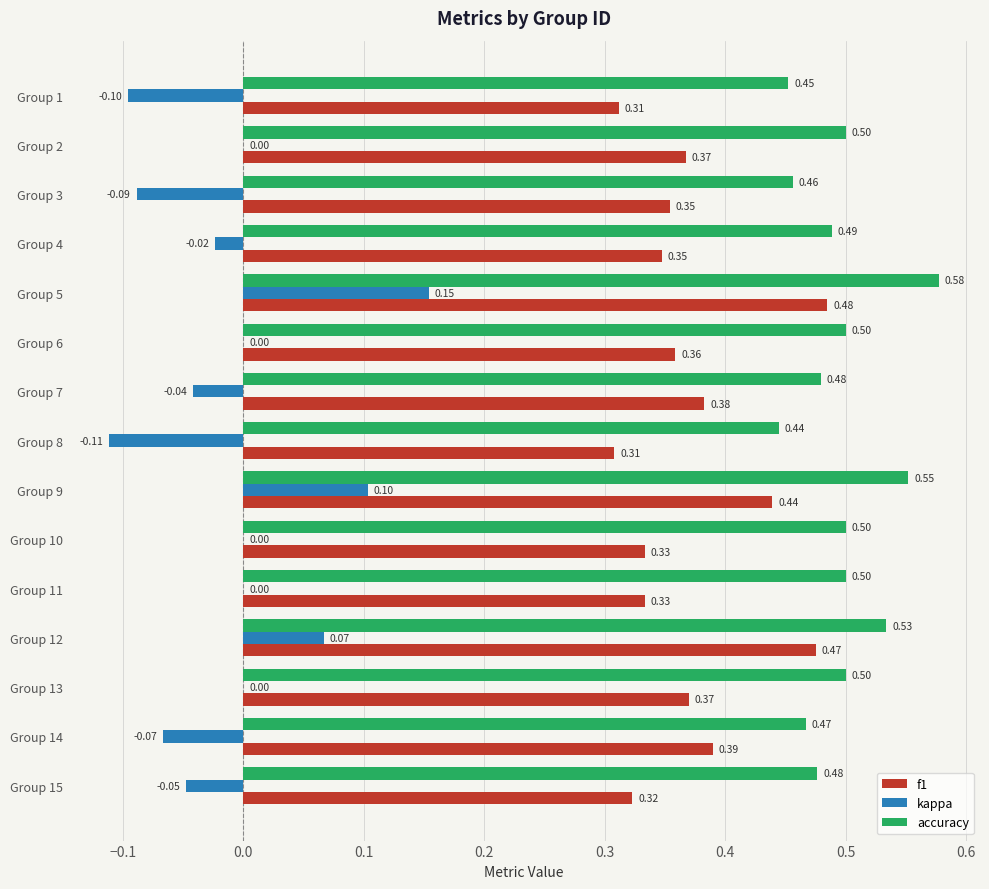

What is the sum of the accuracy values at Group 8 and Group 4?

0.9